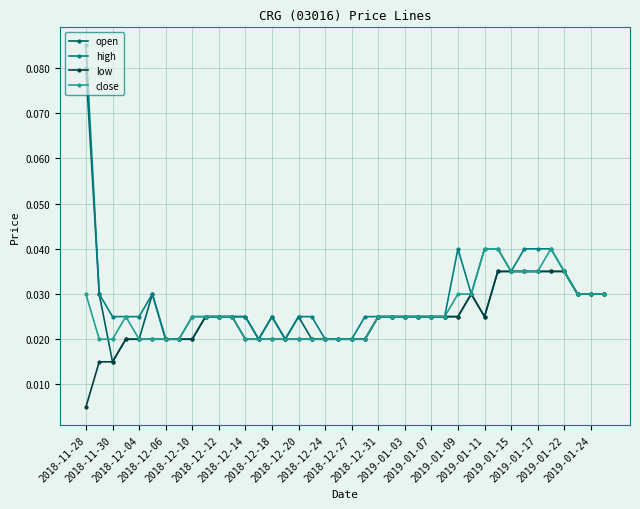

How many low values are between 0 and 1?

40